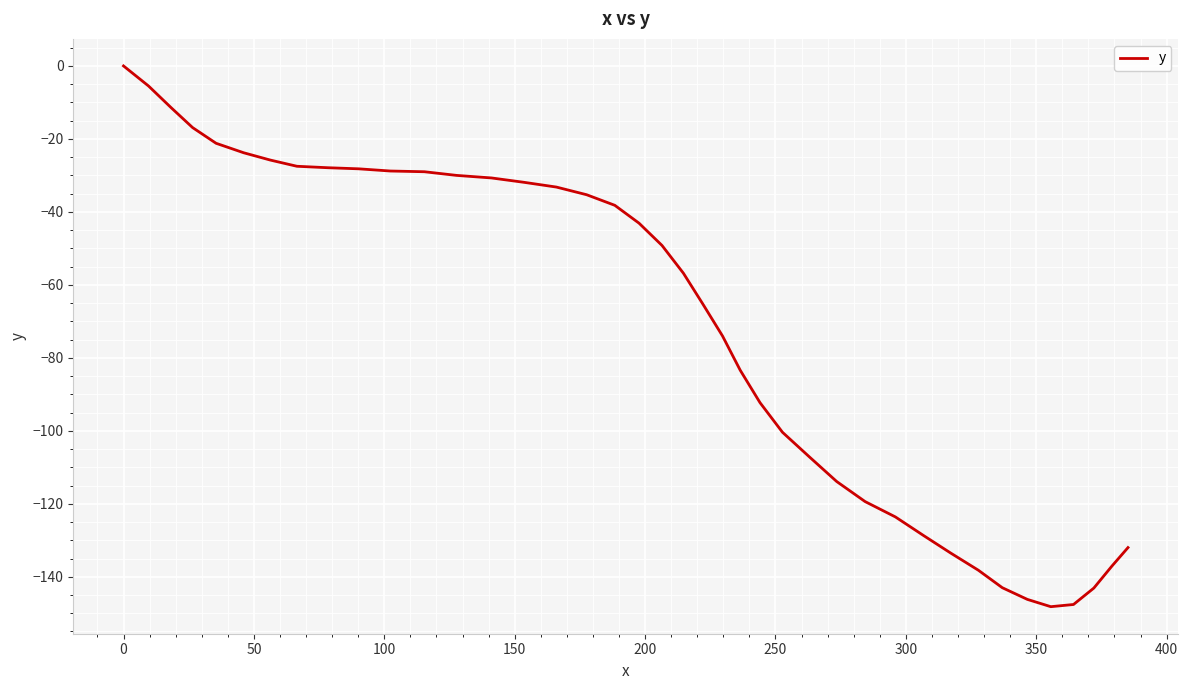

What is the difference between the maximum and second lowest values?

147.6